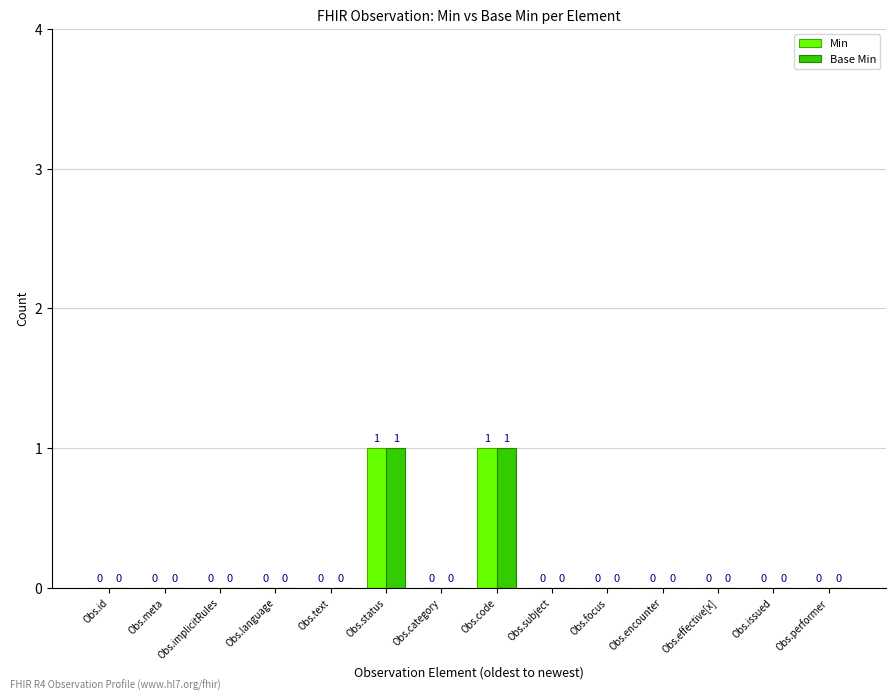

Reading left to right, what are all the values shown in this chart?

Min: 0	0	0	0	0	1	0	1	0	0	0	0	0	0
Base Min: 0	0	0	0	0	1	0	1	0	0	0	0	0	0